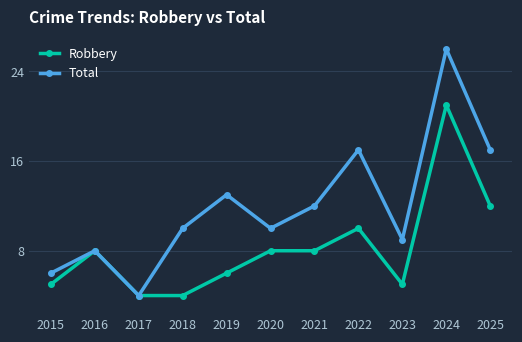

Rank the series by their average value, from highest to lowest.

Total, Robbery